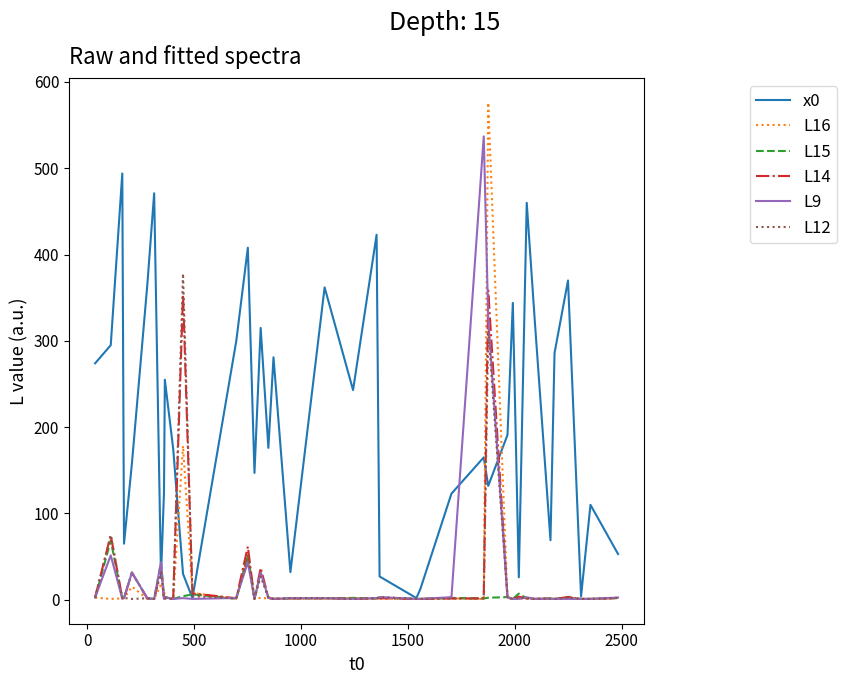

What is the difference between the second highest and second lowest values in the L16 series?

177.3